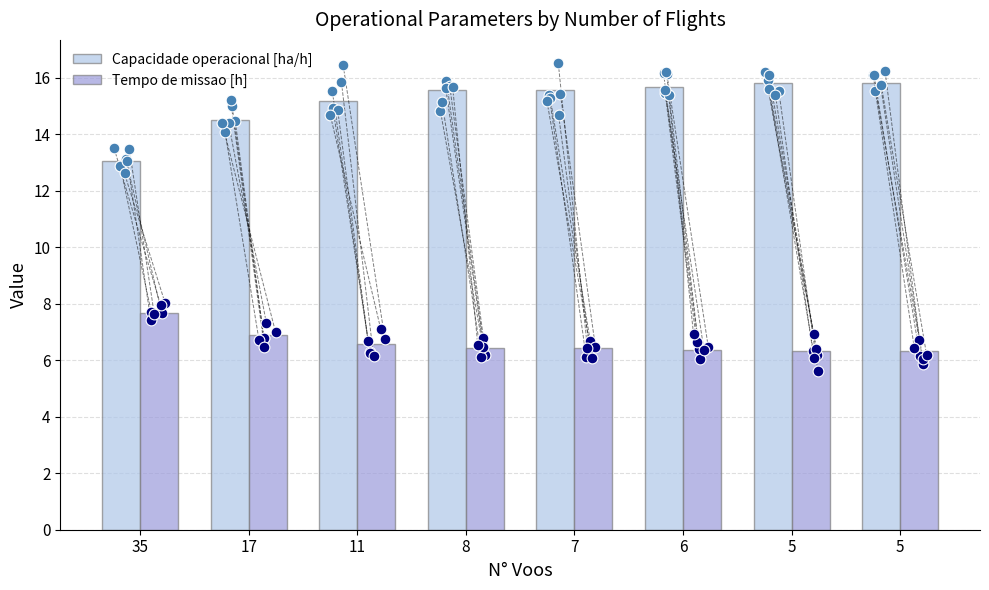

At how many categories does at least one series exceed 13?

8